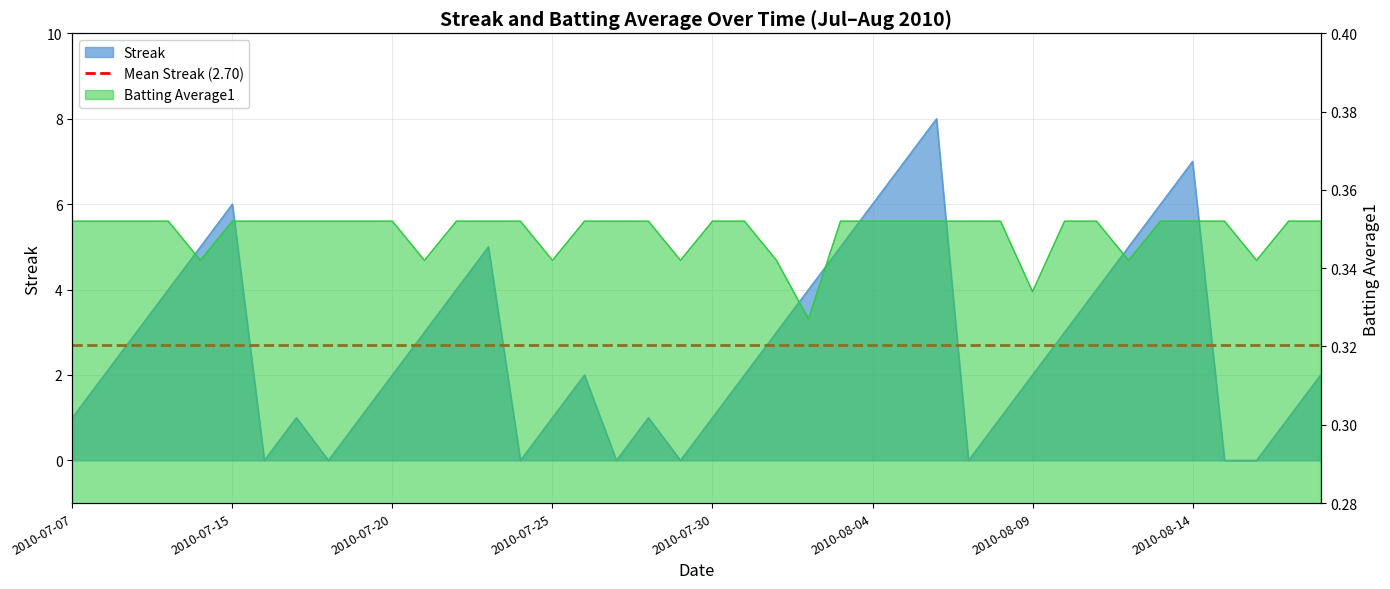

Reading right to left, extract all data points from this chart.

Streak: 2.0	1.0	0.0	0.0	7.0	6.0	5.0	4.0	3.0	2.0	1.0	0.0	8.0	7.0	6.0	5.0	4.0	3.0	2.0	1.0	0.0	1.0	0.0	2.0	1.0	0.0	5.0	4.0	3.0	2.0	1.0	0.0	1.0	0.0	6.0	5.0	4.0	3.0	2.0	1.0
Batting Average1: 0.4	0.4	0.3	0.4	0.4	0.4	0.3	0.4	0.4	0.3	0.4	0.4	0.4	0.4	0.4	0.4	0.3	0.3	0.4	0.4	0.3	0.4	0.4	0.4	0.3	0.4	0.4	0.4	0.3	0.4	0.4	0.4	0.4	0.4	0.4	0.3	0.4	0.4	0.4	0.4